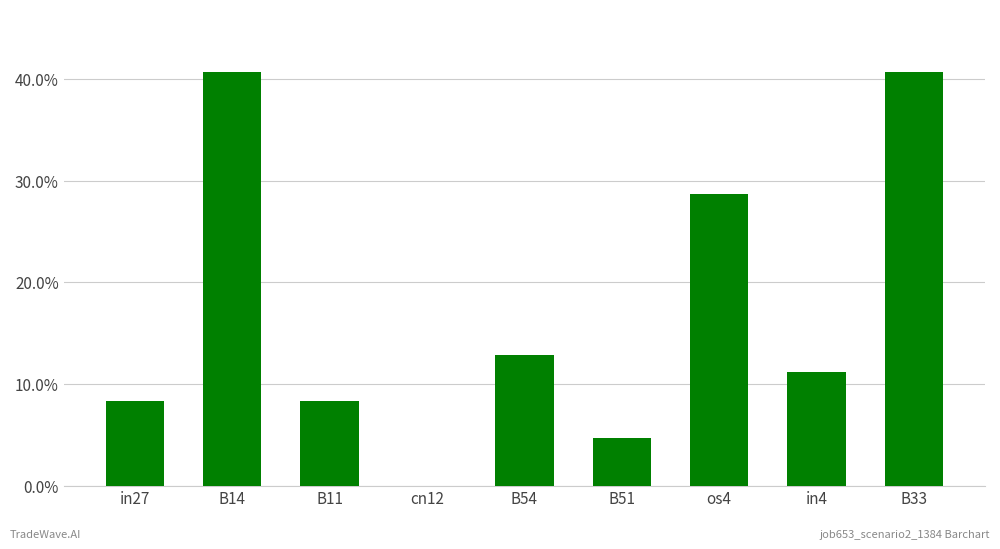

Which category has the highest value across all series?

B14